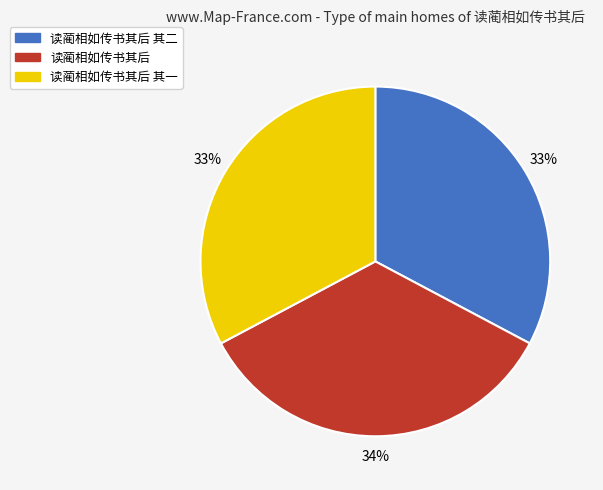

Is there a majority slice in this chart?

No